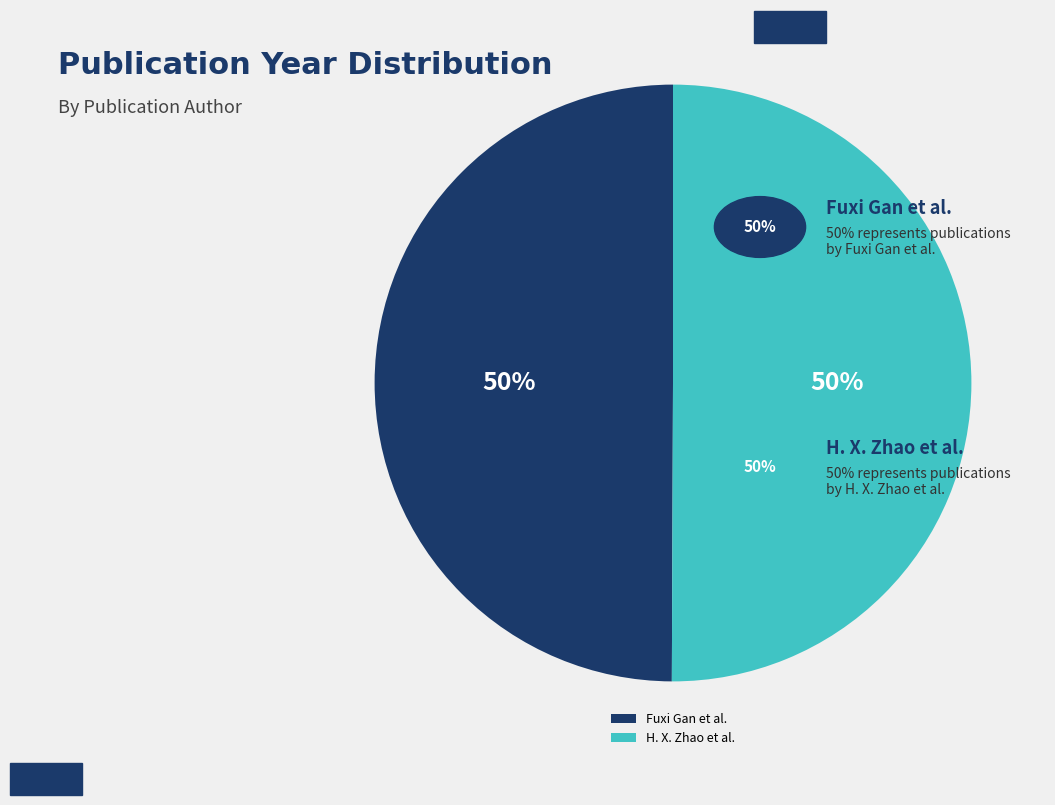

Approximately how many times larger is the value at Fuxi Gan et al. compared to H. X. Zhao et al.?

1.0